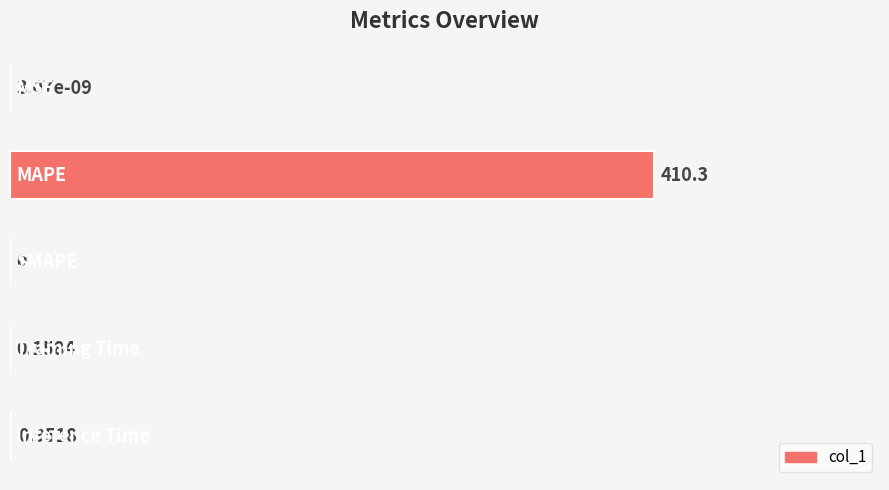

What is the sum of all values?

1.0